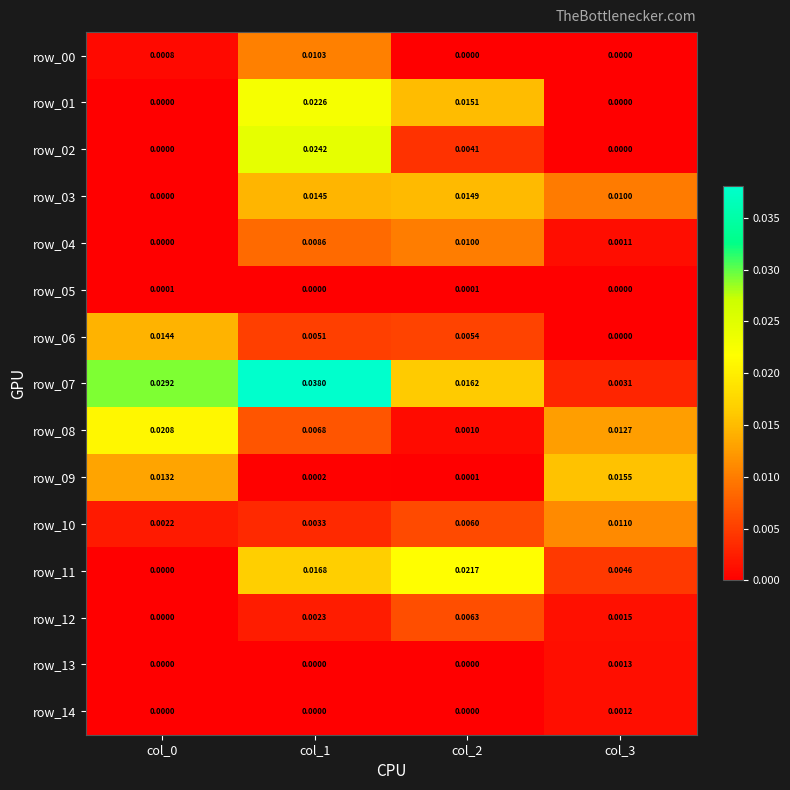

Is the value of row_03 at col_1 greater than the value of row_10 at col_1?

Yes